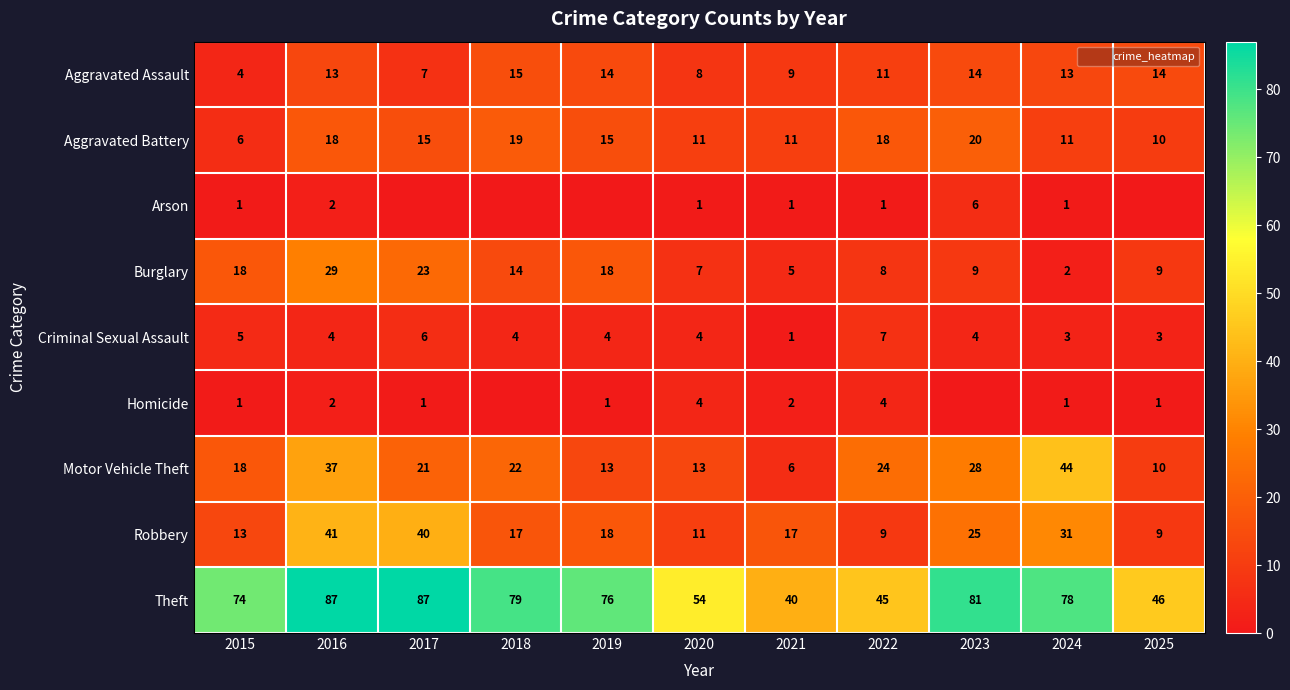

What is the sum of all Arson values?

13